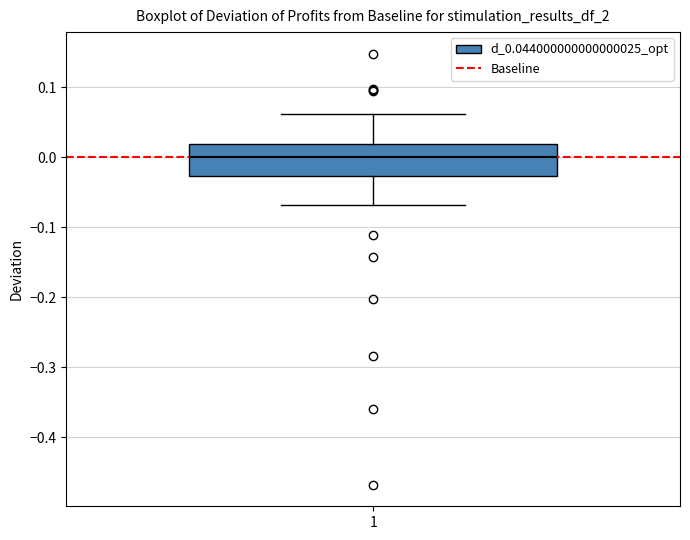

Where is the upper edge of the box at x = 1 on the y-axis? The values are not printed on the chart, so give them approximately, as read against the axis.

0.02